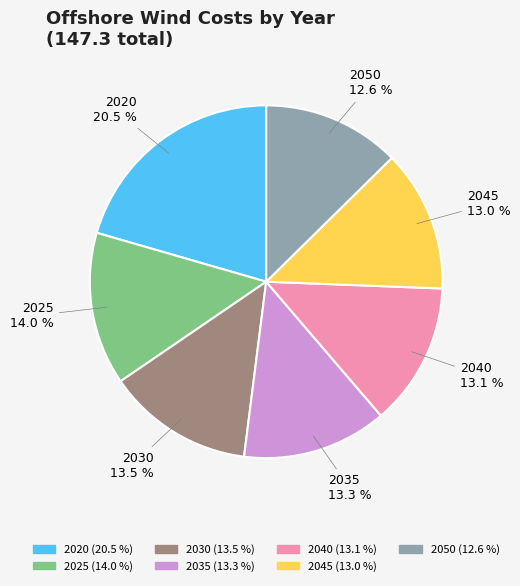

Is there a majority slice in this chart?

No